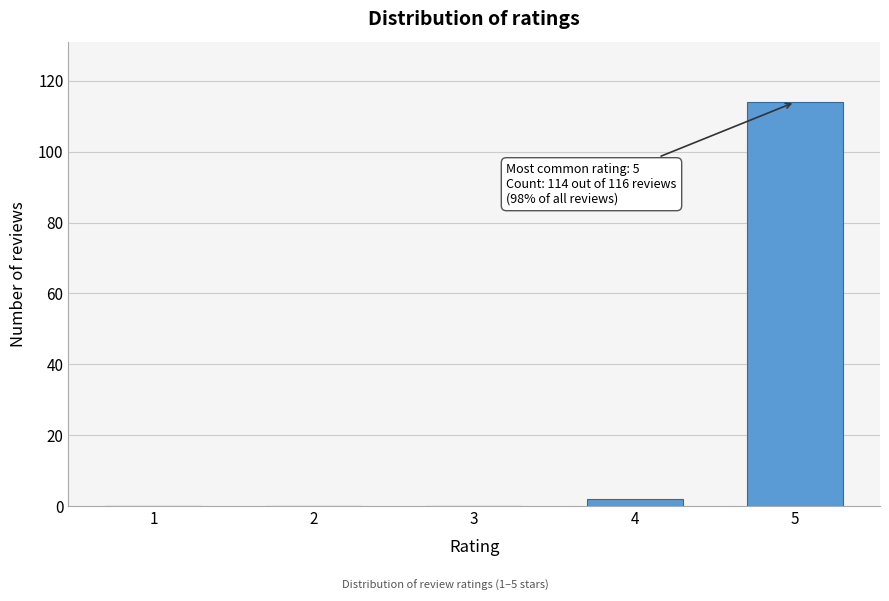

Reading left to right, list all the values displayed in this chart.

1=0	2=0	3=0	4=2	5=114